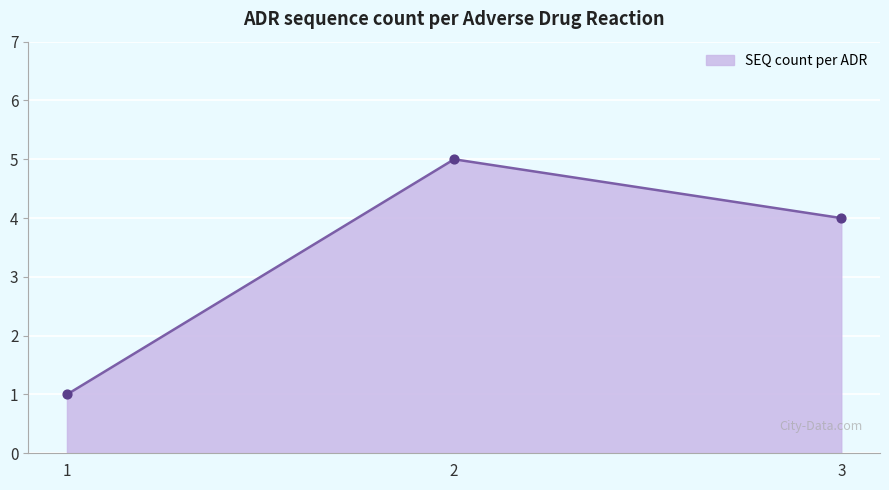

Between 1 and 3, which is larger?

3